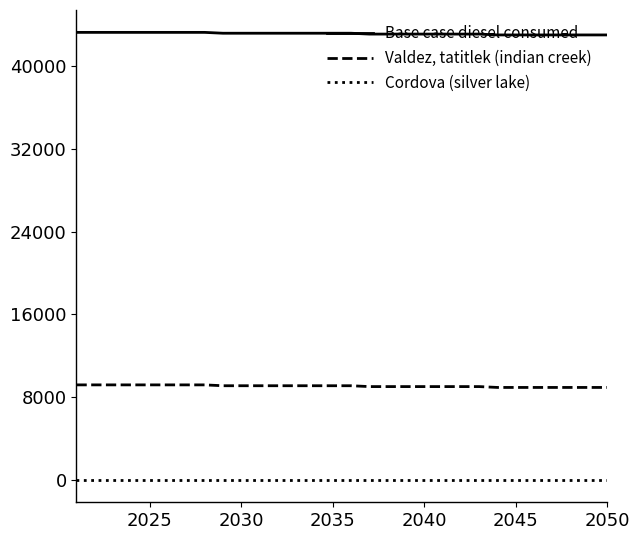

True or false: Valdez, tatitlek (indian creek) and Cordova (silver lake) intersect in this chart.

False